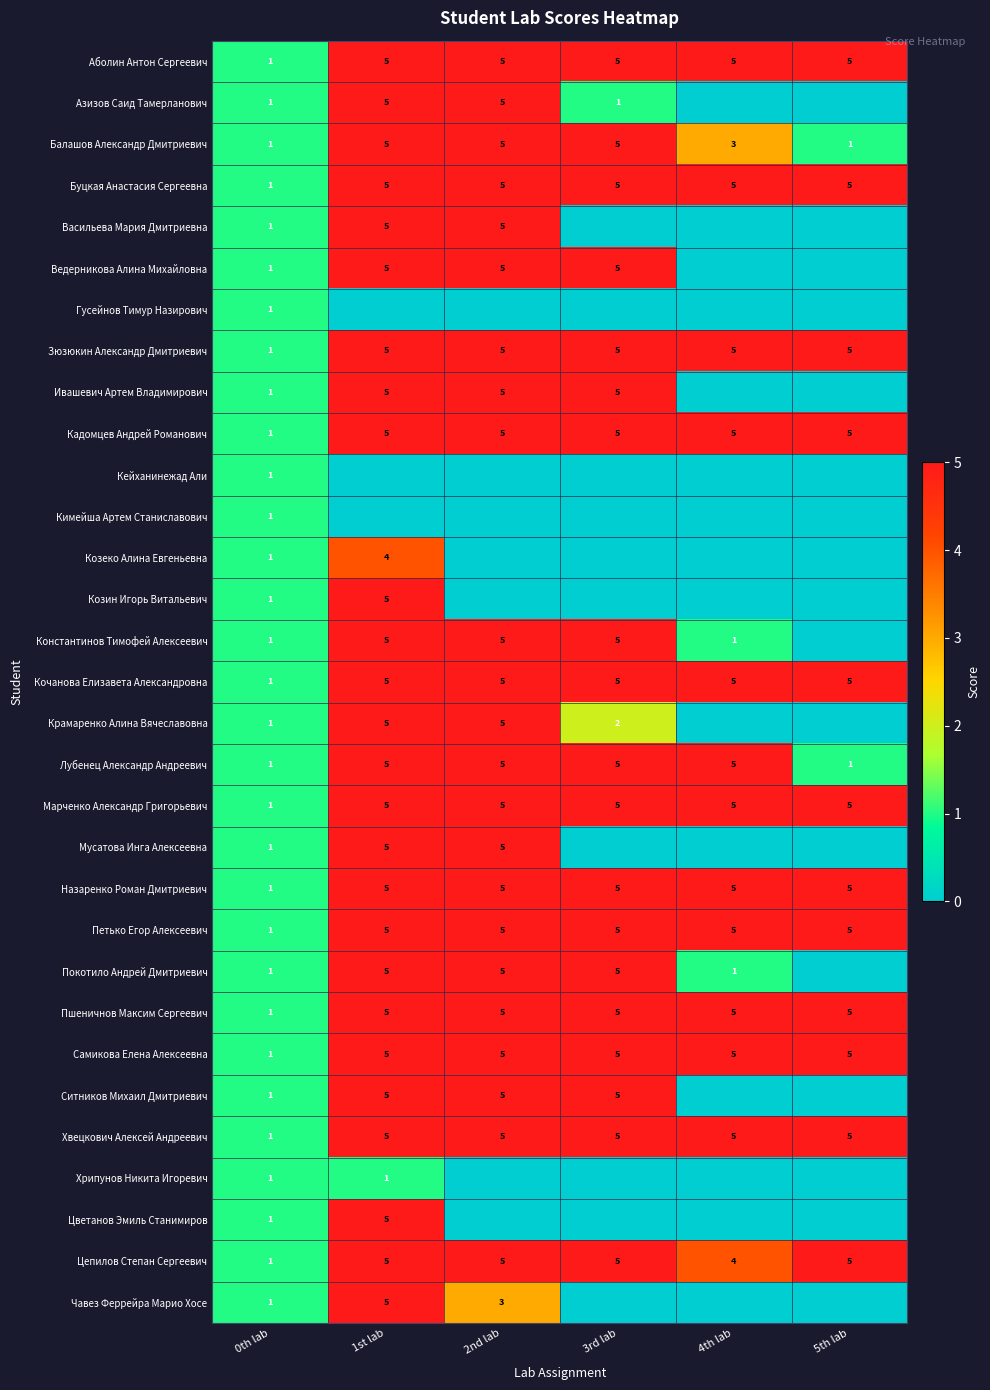

What is the maximum value shown in the chart?

5